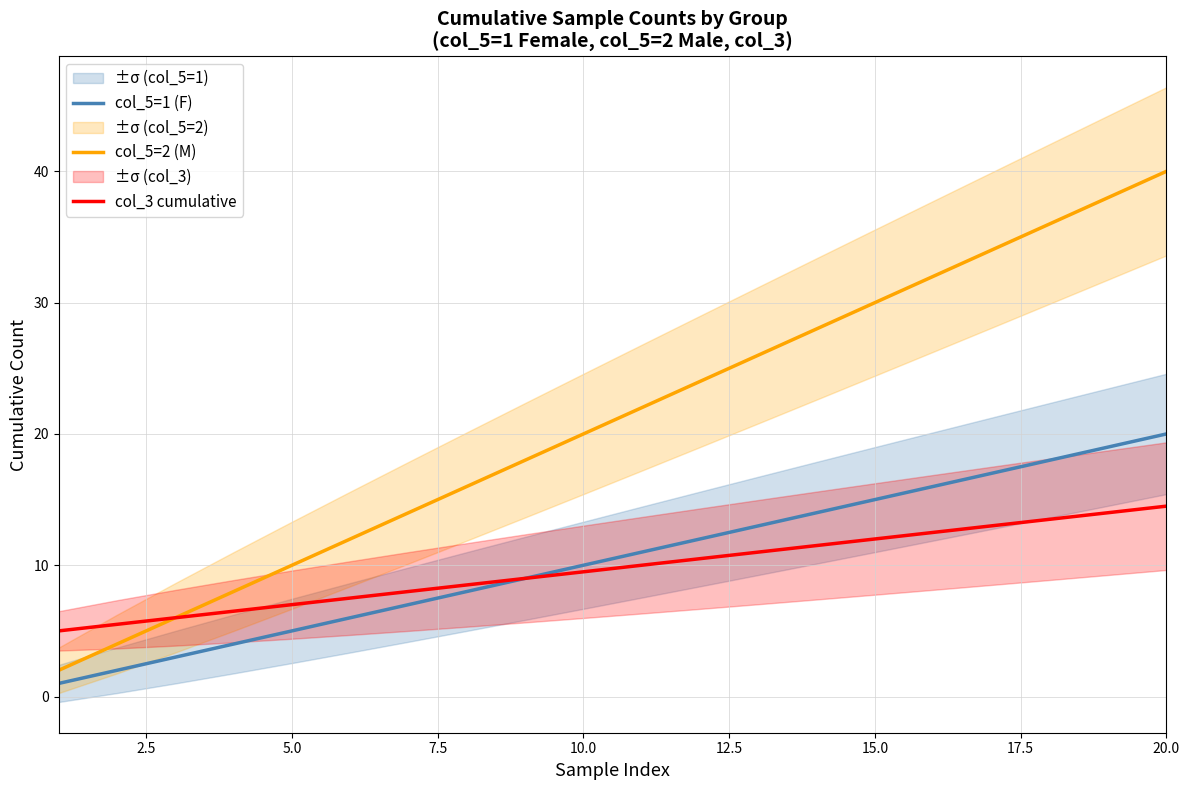

What are all the series names shown in the legend?

col_5=1 (F), col_5=2 (M), col_3 cumulative